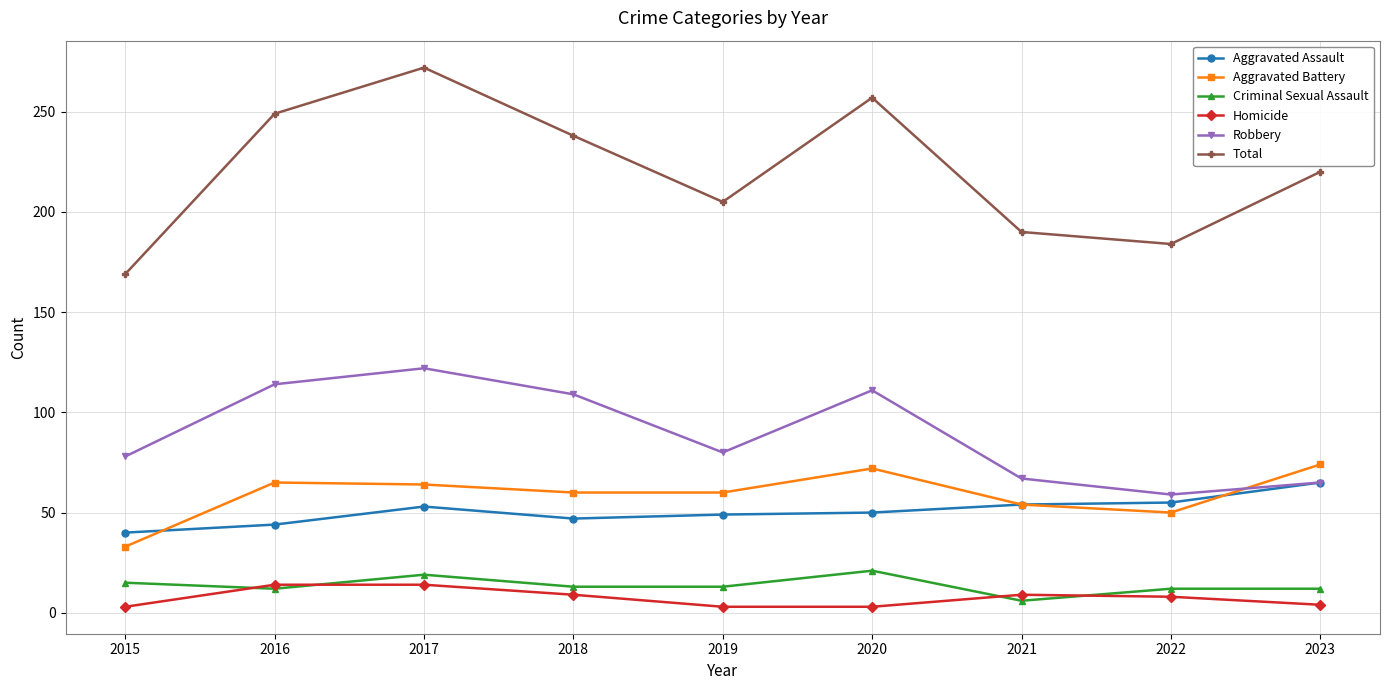

Is it true that Total equals 205 at 2019?

True